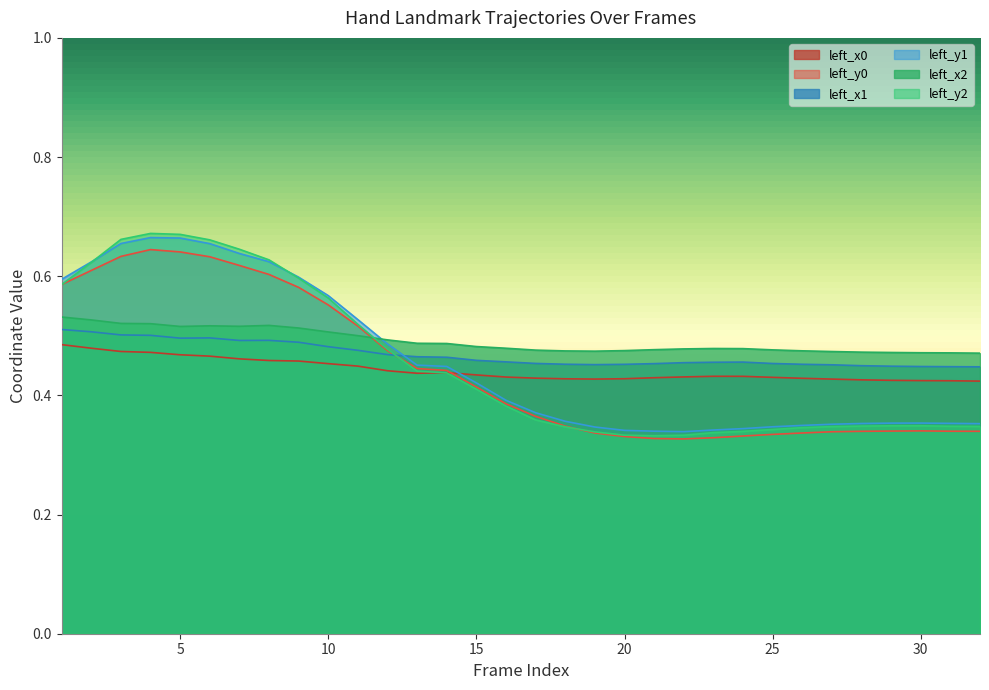

True or false: left_x2 and left_x1 cross at least once.

False